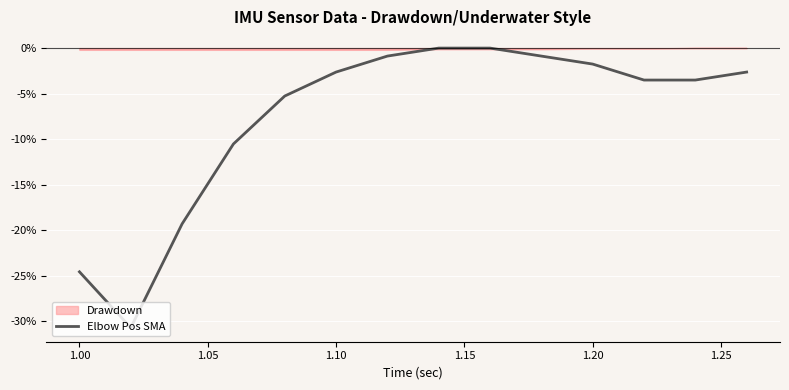

Which series has the widest spread of values?

Elbow Pos SMA